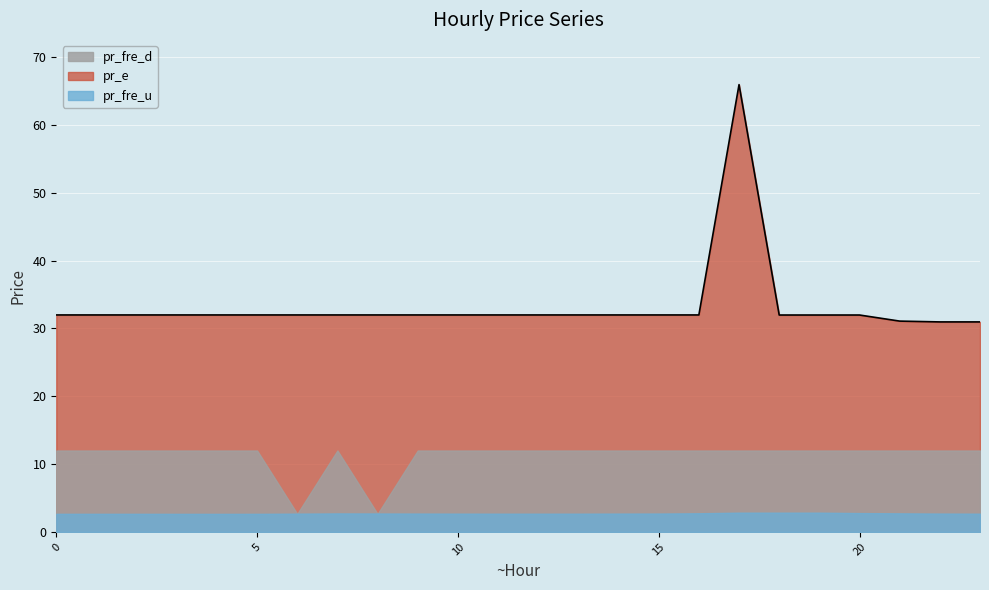

Read the pr_e value at 22.

31.0